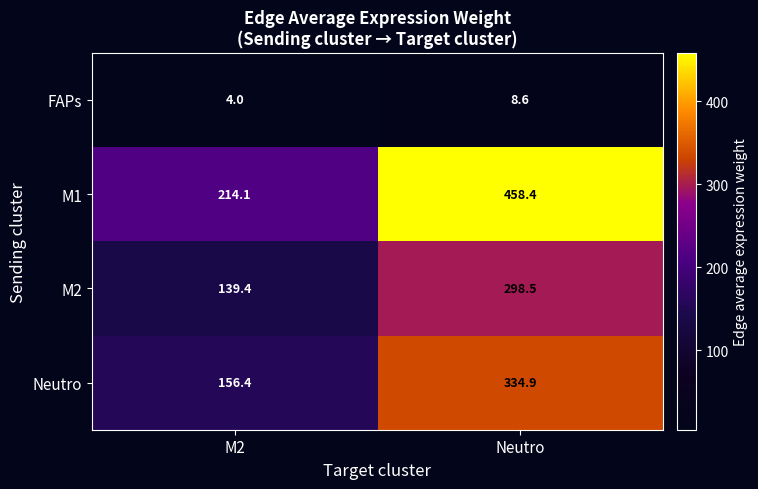

Is it true that M2 equals 56.5 at M2?

False